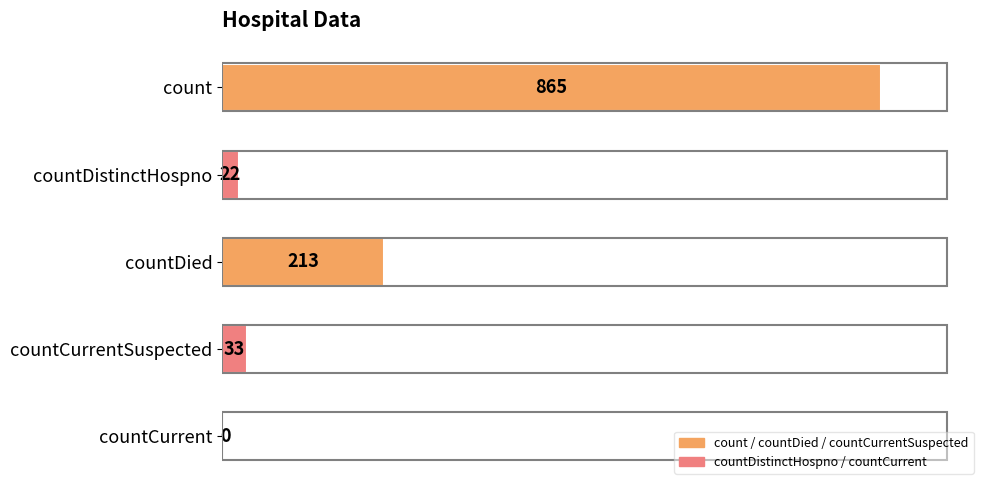

What is the greatest value displayed?

865